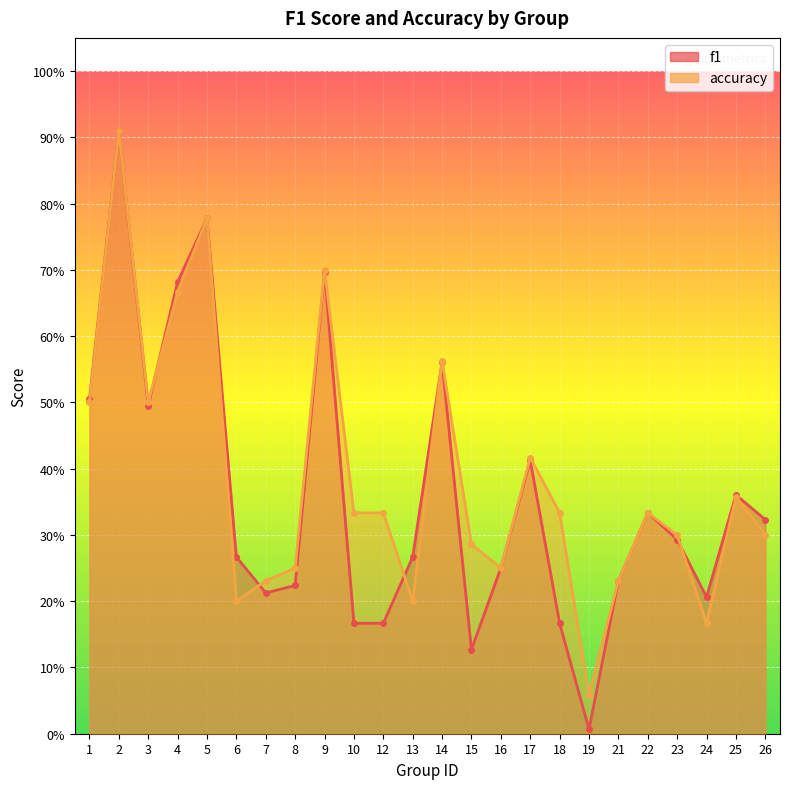

How many intersections are there between f1 and accuracy?

5